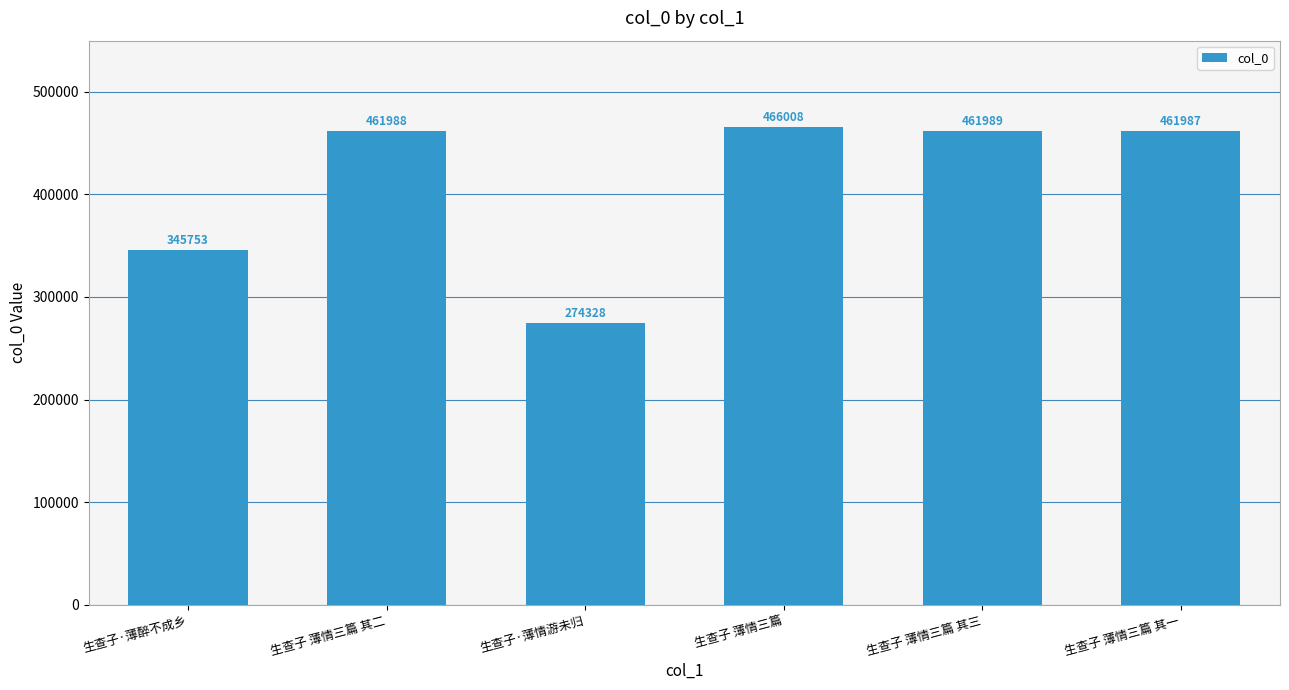

What is the sum of the values at 生查子·薄醉不成乡 and 生查子 薄情三篇 其一?

807740